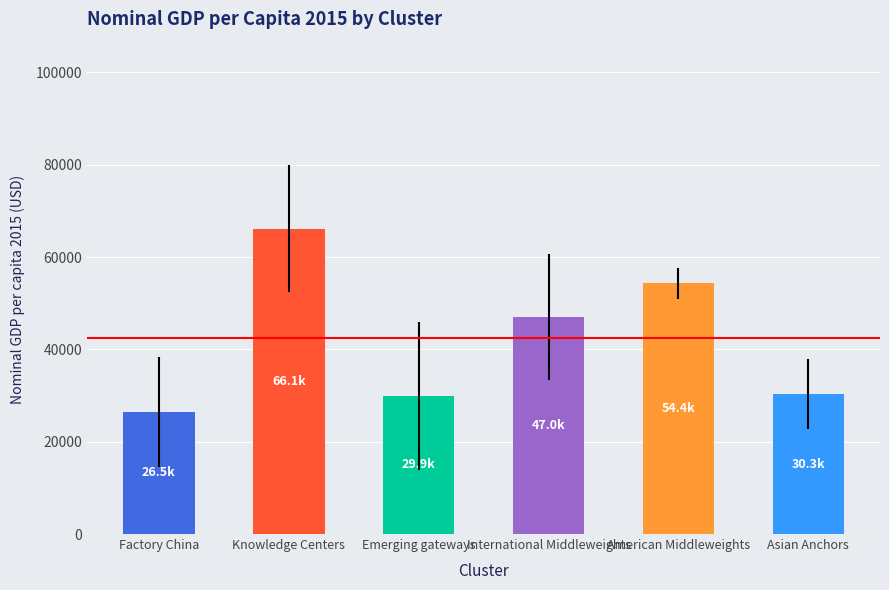

What is the sum of all values?

254218.1